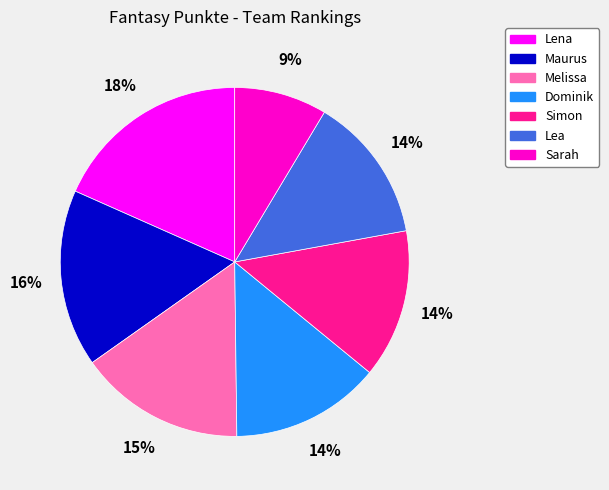

True or false: Lea accounts for 14% of the total.

True